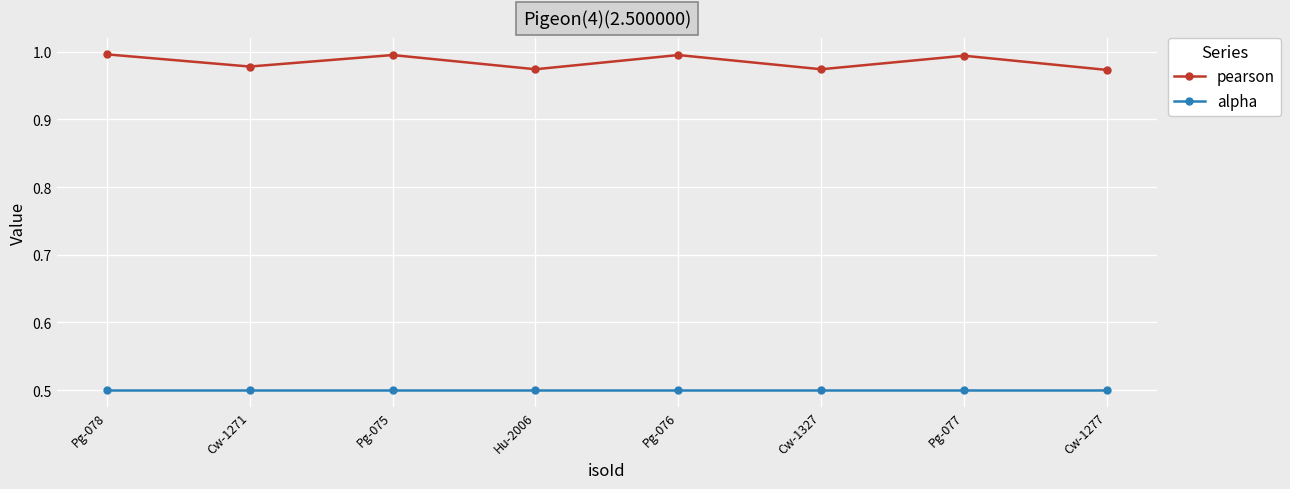

What is the smallest value displayed?

0.5